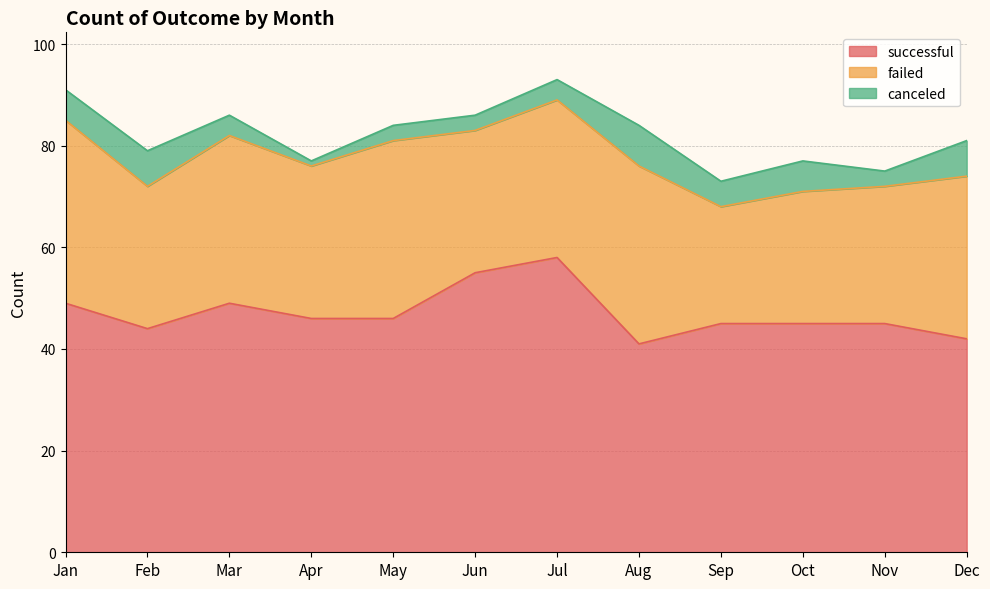

Which category has the highest value across all series?

Jul